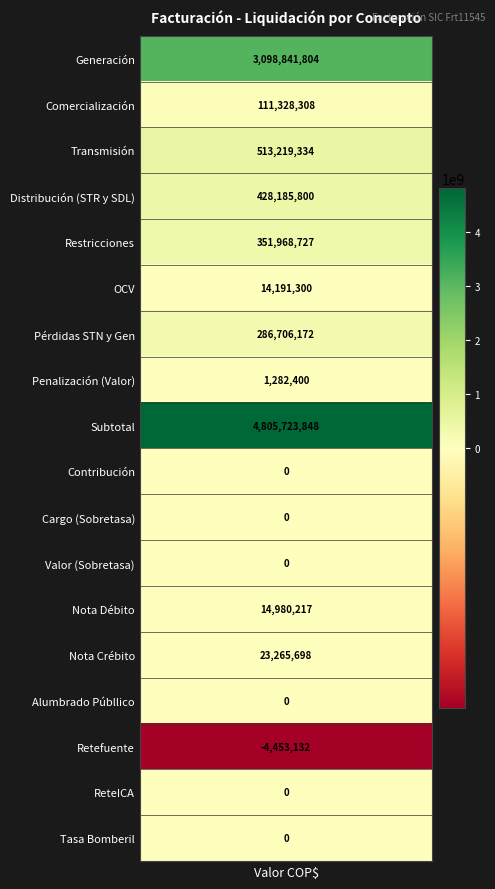

Reading right to left, extract all data points from this chart.

0	0	-4453132	0	23265698	14980217	0	0	0	4805723848	1282400	286706172	14191300	351968727	428185800	513219334	111328308	3098841804